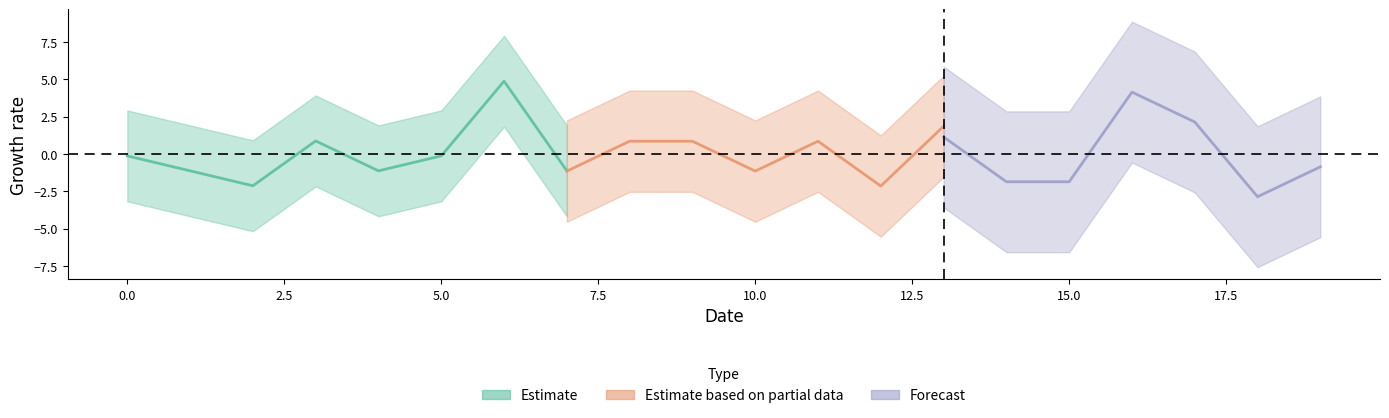

Count the number of data series in this chart.

3